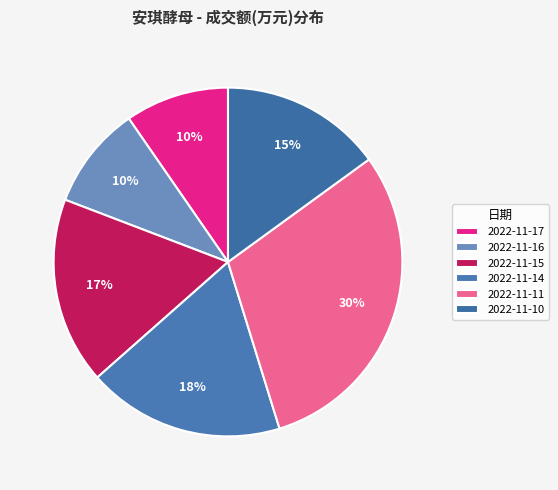

Rank the categories by value from lowest to highest.

2022-11-16, 2022-11-17, 2022-11-10, 2022-11-15, 2022-11-14, 2022-11-11